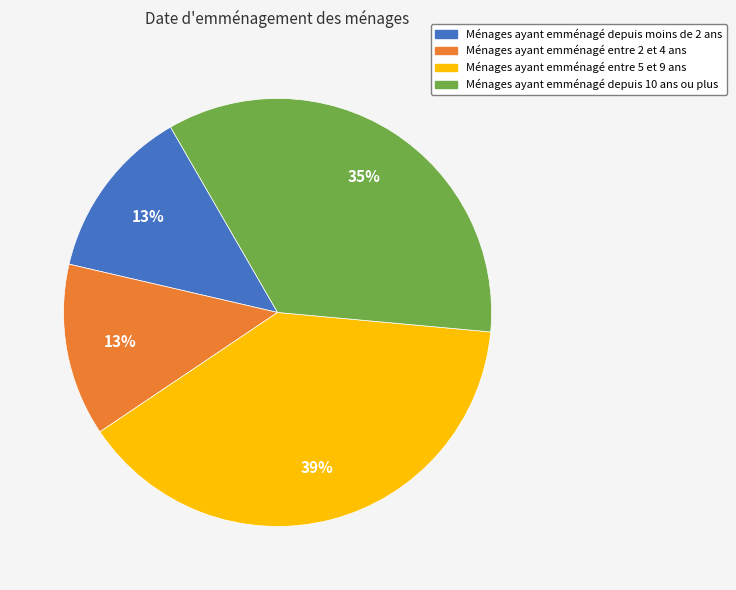

The Ménages ayant emménagé entre 5 et 9 ans slice represents 39% of the pie. True or false?

True